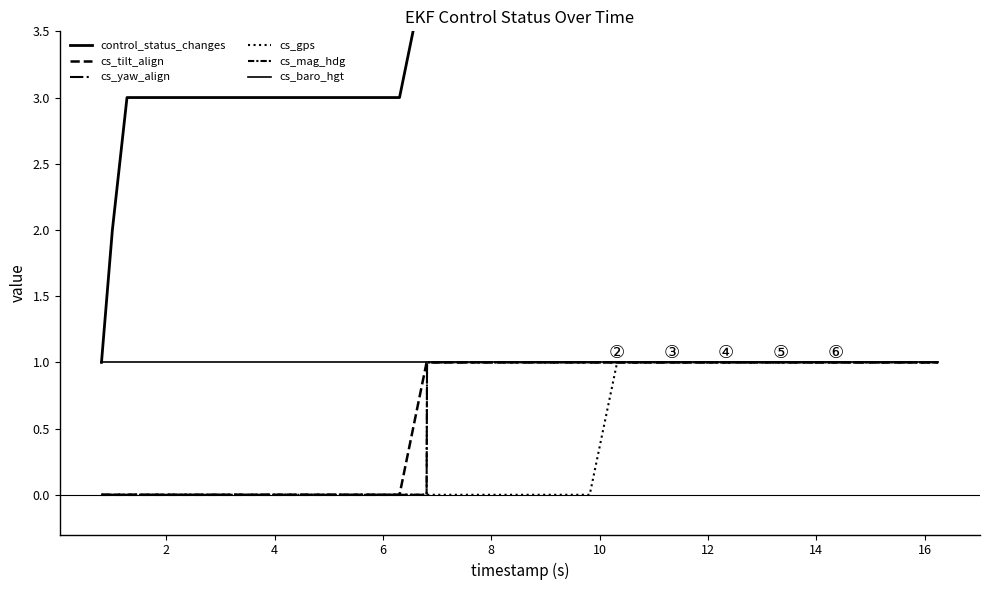

What is the sum of the cs_yaw_align values at 2 and 14?

1